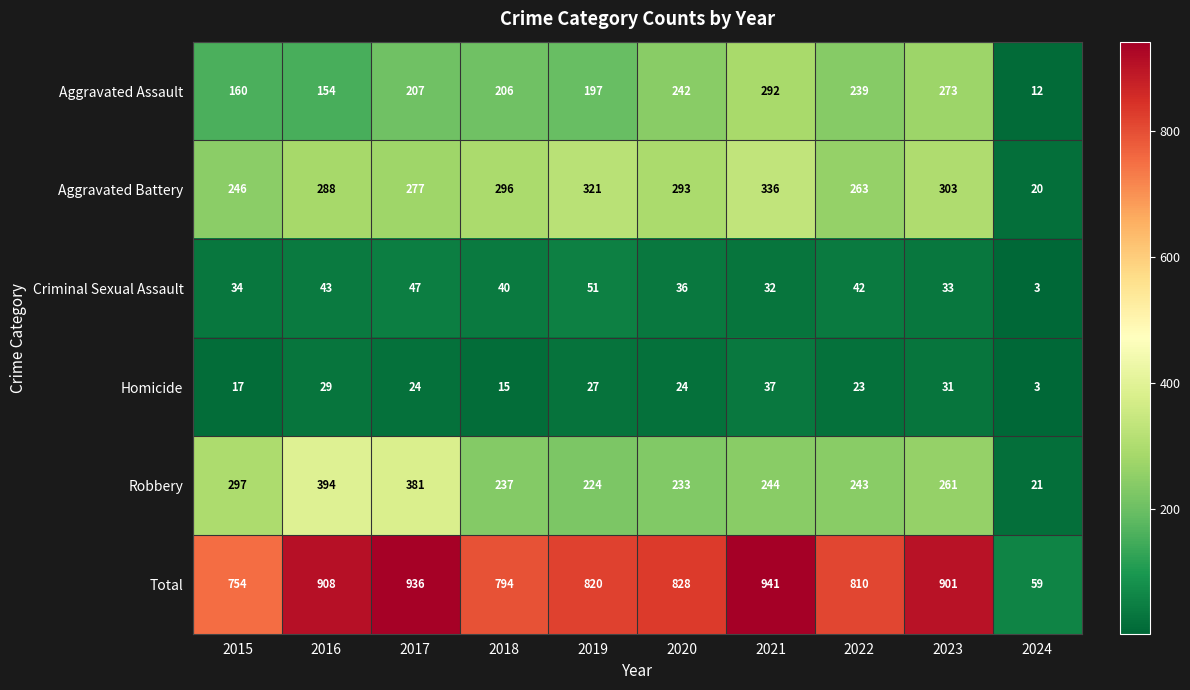

What is the difference between the maximum and second lowest values in the Aggravated Assault series?

138